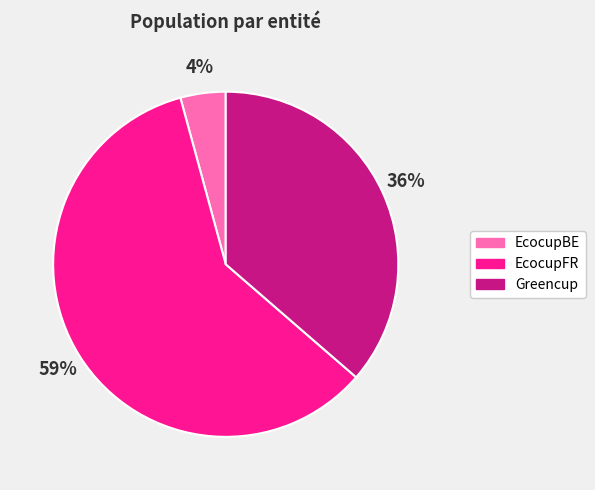

Between Greencup and EcocupBE, which is larger?

Greencup